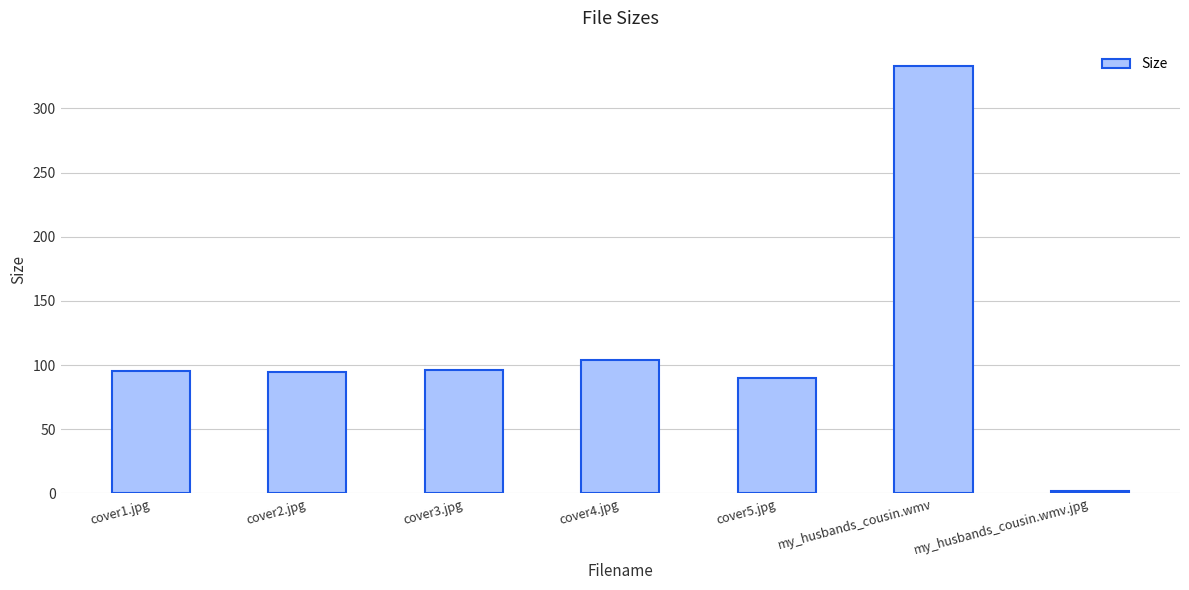

Read the value at my_husbands_cousin.wmv.

332.8